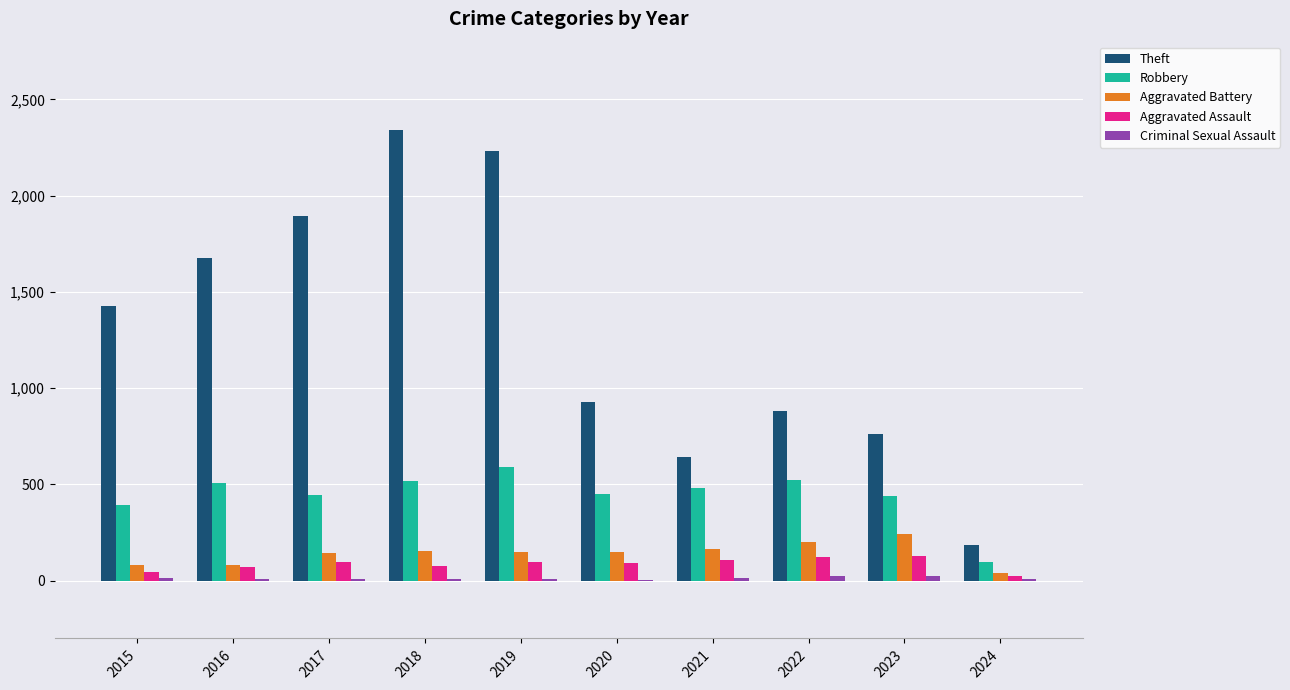

Which series has the largest total across all categories?

Theft